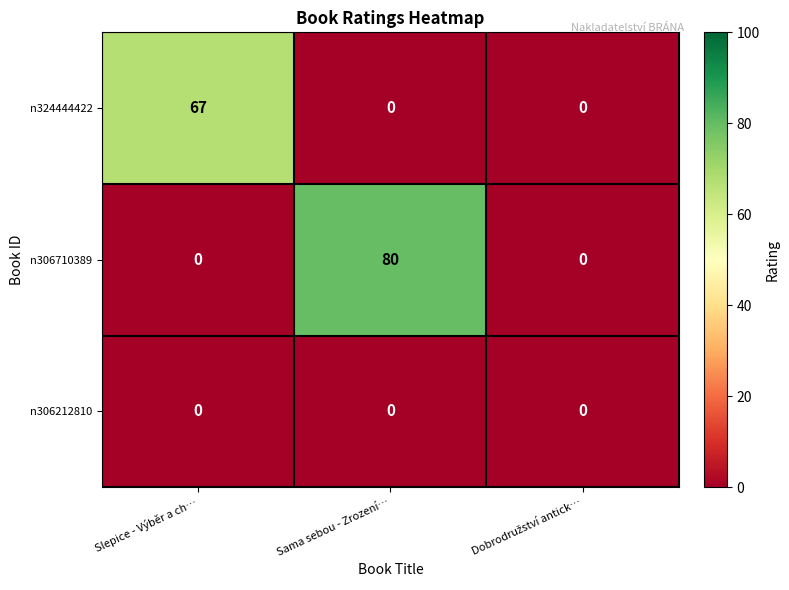

What is the average value of the n306710389 series?

27